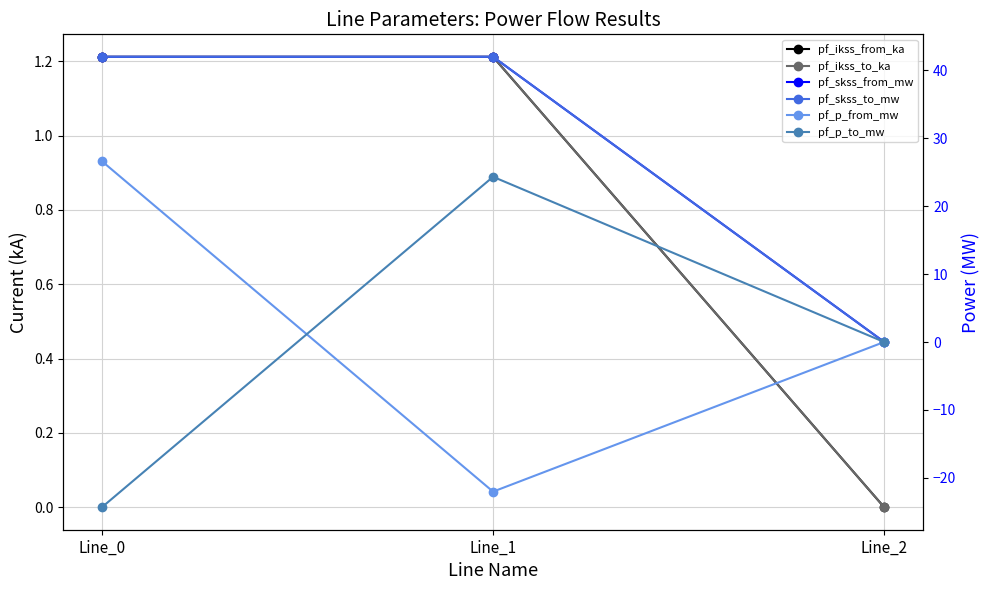

What is the difference between the maximum and minimum values in the pf_ikss_from_ka series?

1.2